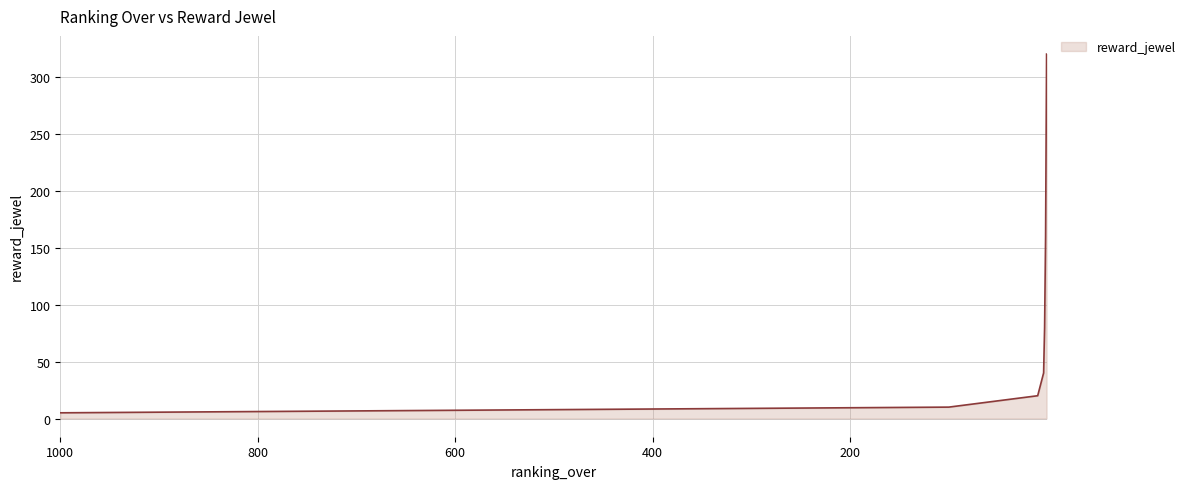

List the labels in order of value, smallest first.

1000, 100, 10, 4, 3, 2, 1